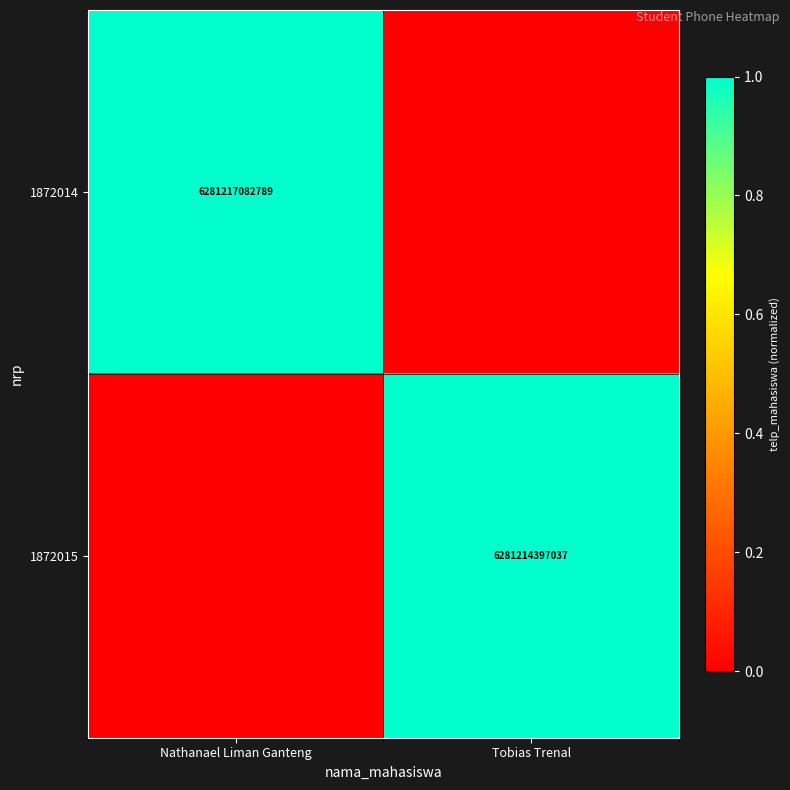

At how many categories does at least one series exceed 0?

2